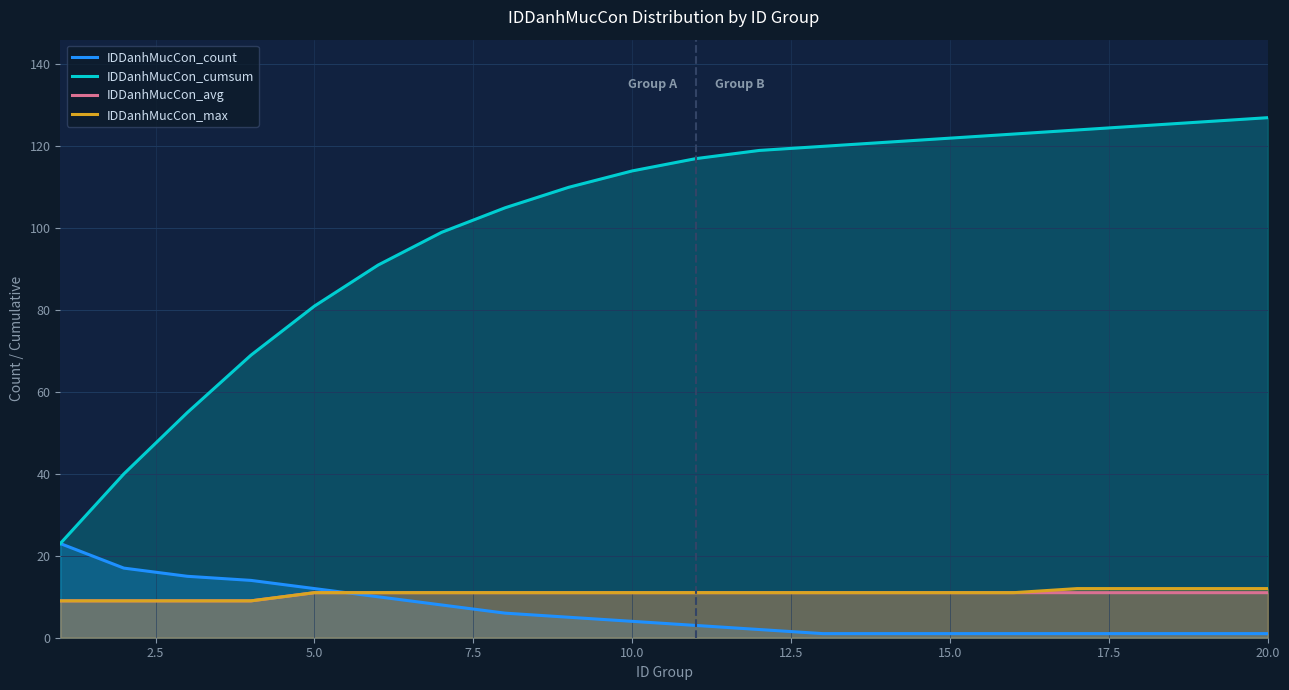

What is the difference between the maximum and minimum values in the IDDanhMucCon_cumsum series?

104